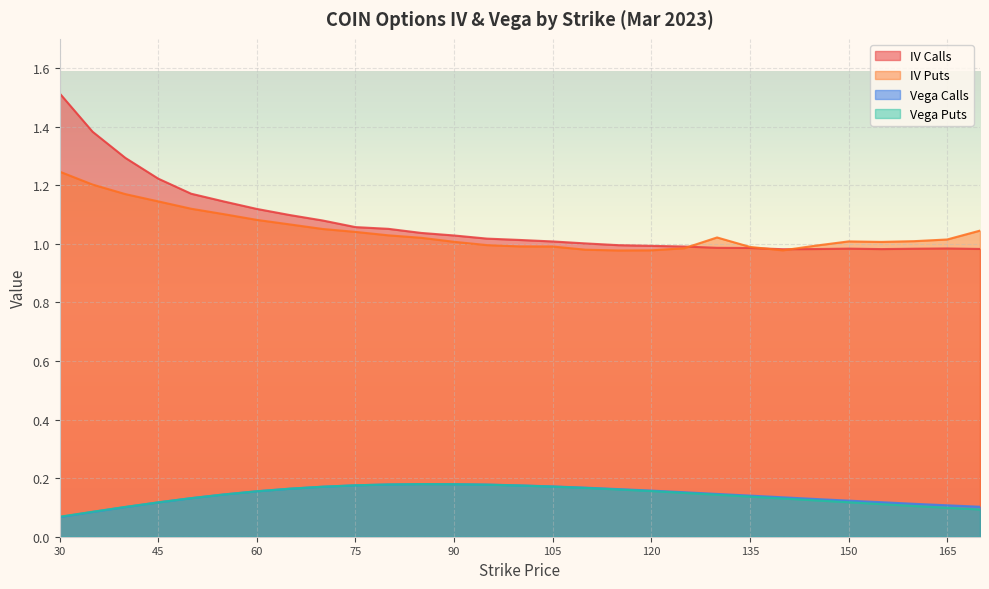

What is the difference between the second highest and minimum values in the iv_puts series?

0.2